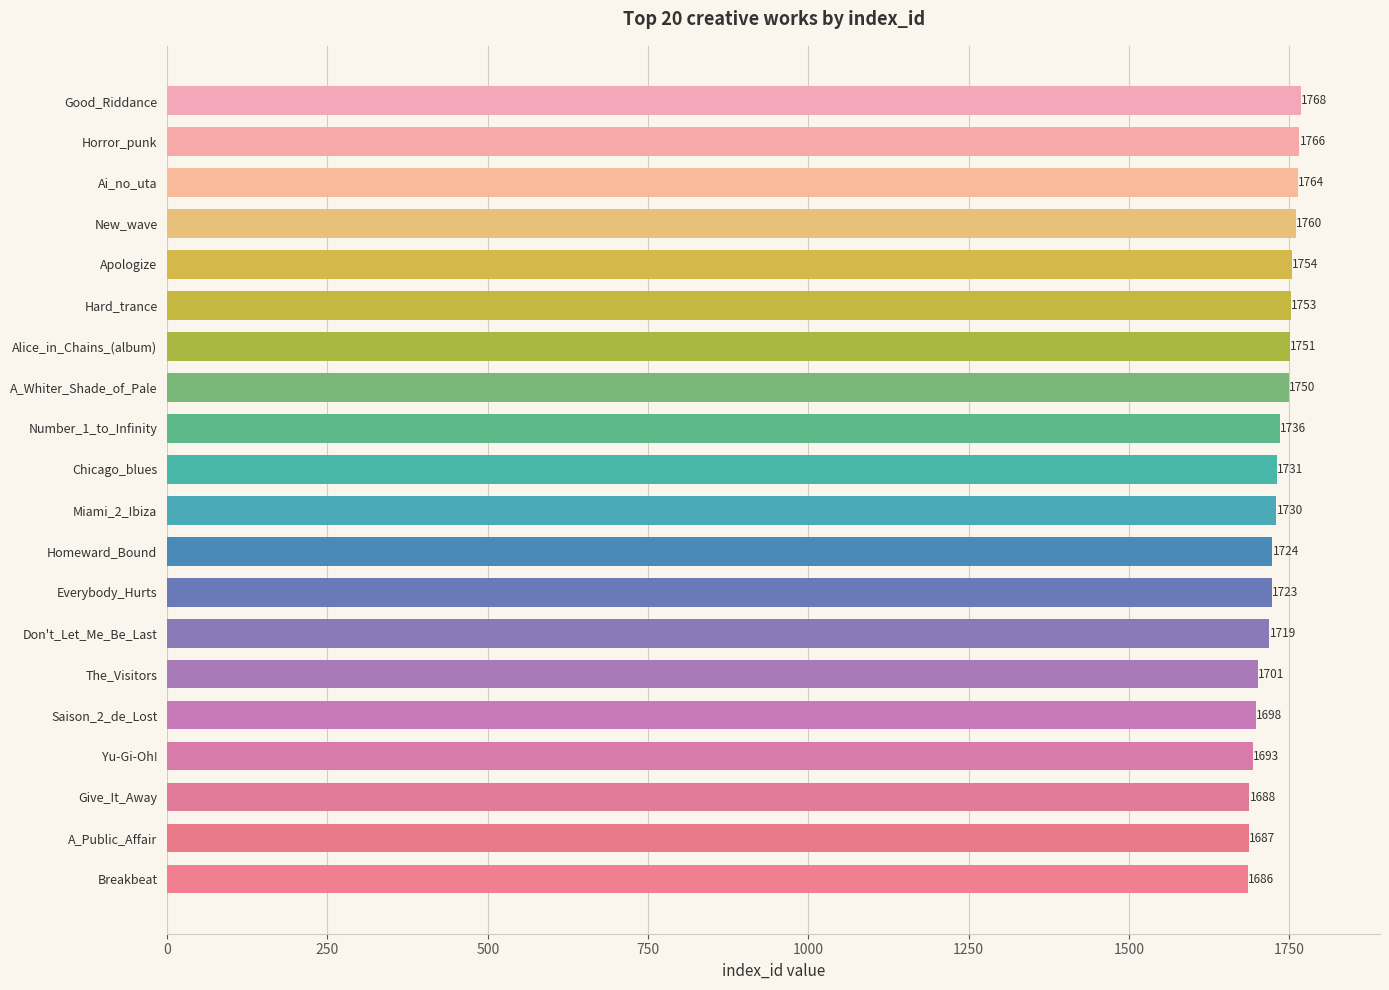

Reading bottom to top, list all the values displayed in this chart.

1686	1687	1688	1693	1698	1701	1719	1723	1724	1730	1731	1736	1750	1751	1753	1754	1760	1764	1766	1768